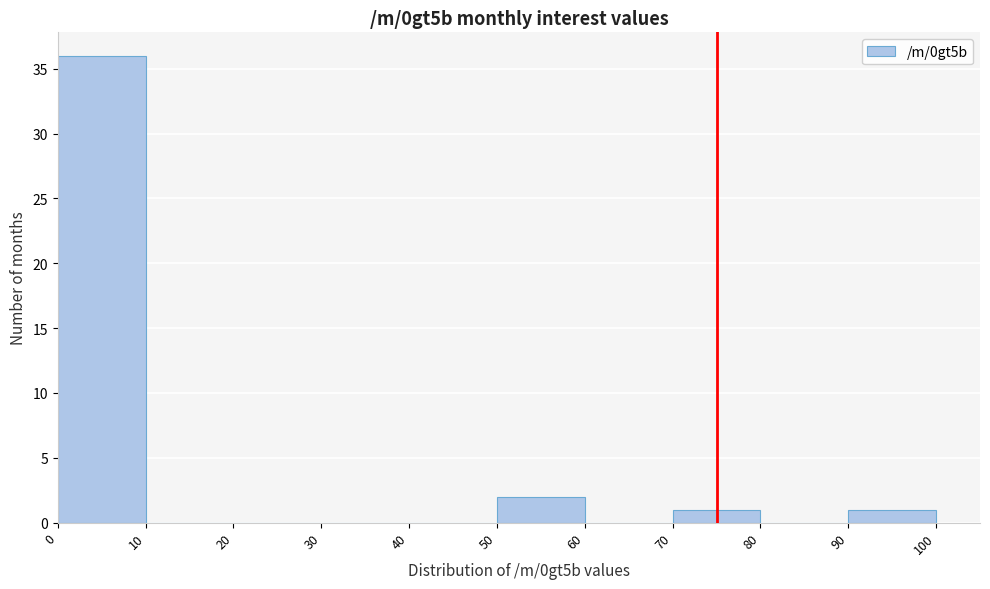

Which range on the x-axis has the tallest bar?

0 to 10